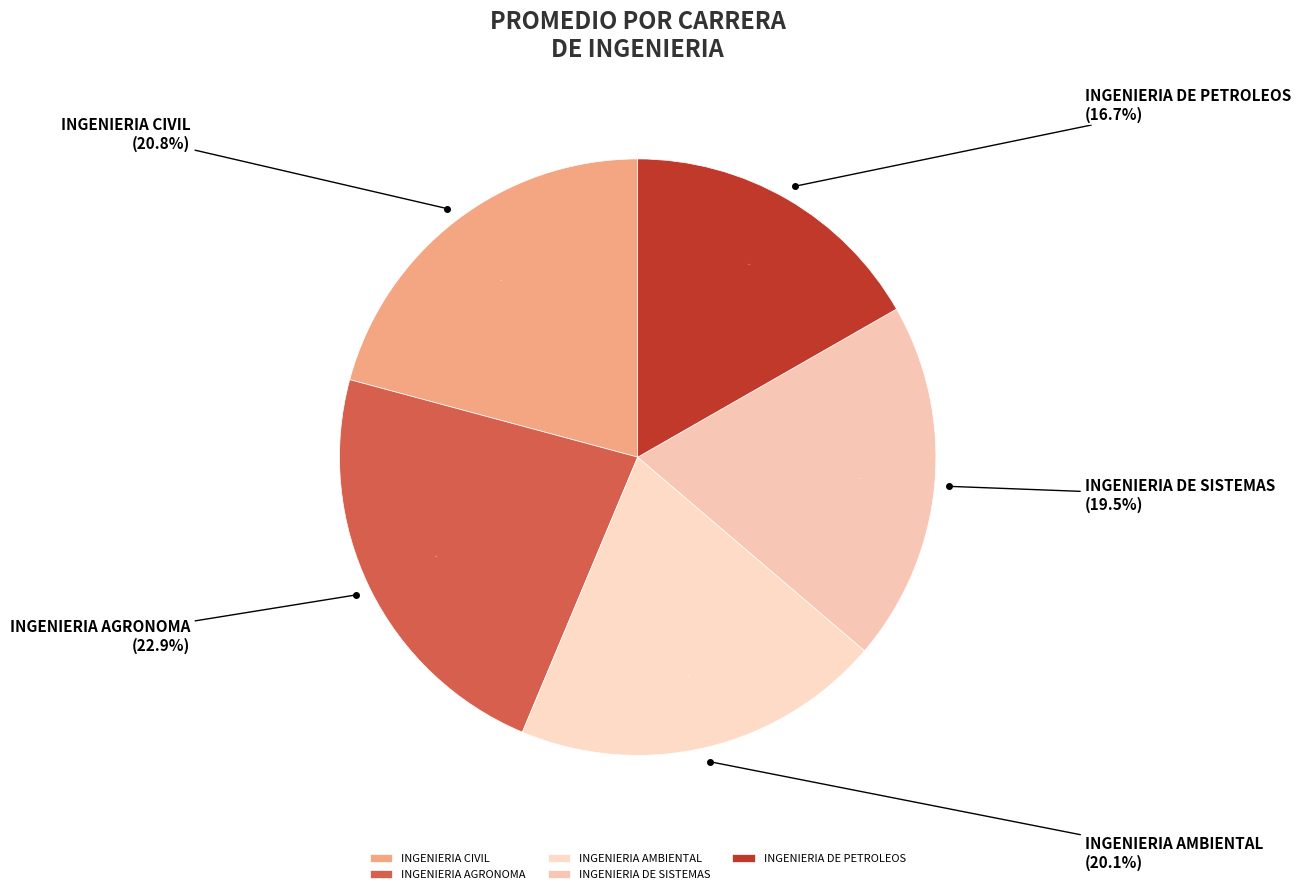

Is there a majority slice in this chart?

No